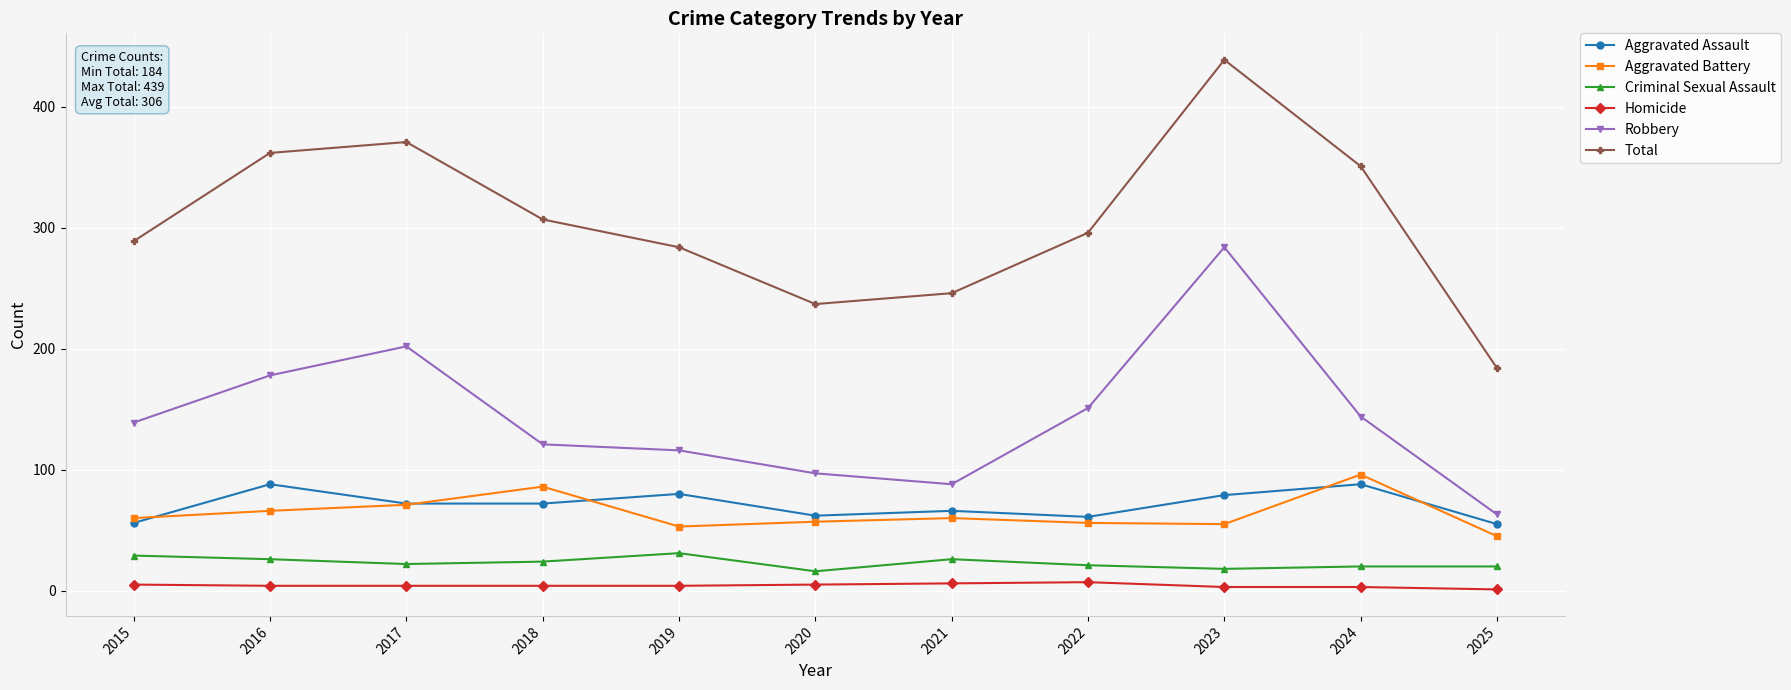

True or false: Aggravated Assault and Robbery cross at least once.

False